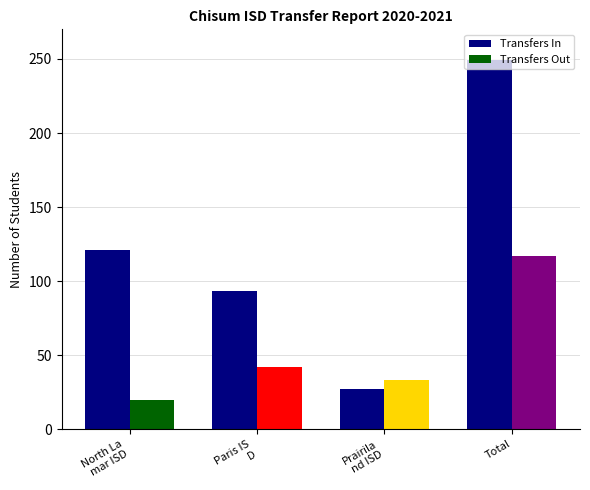

Reading right to left, what are all the values shown in this chart?

Transfers In: Total=249	Prairiland ISD=27	Paris ISD=93	North Lamar ISD=121
Transfers Out: Total=117	Prairiland ISD=33	Paris ISD=42	North Lamar ISD=20